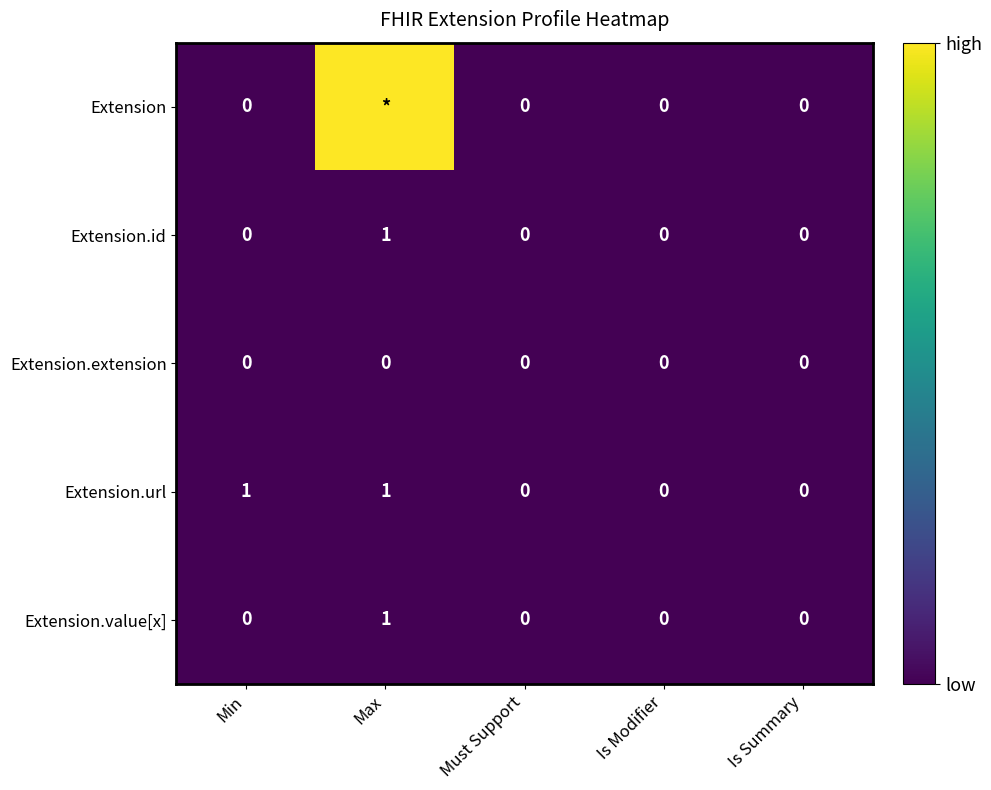

How many data points in Extension.value[x] are above 0?

1